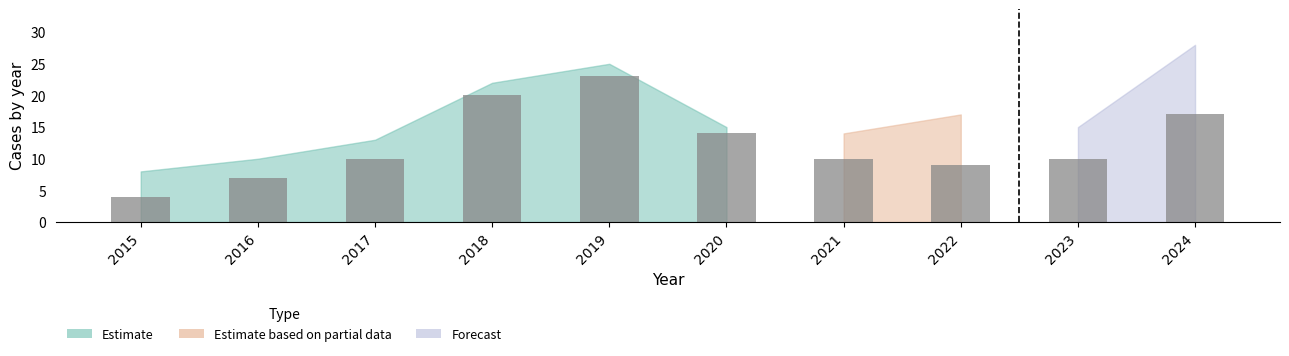

Approximately how many times larger is the value at 2022 compared to 2021?

0.9